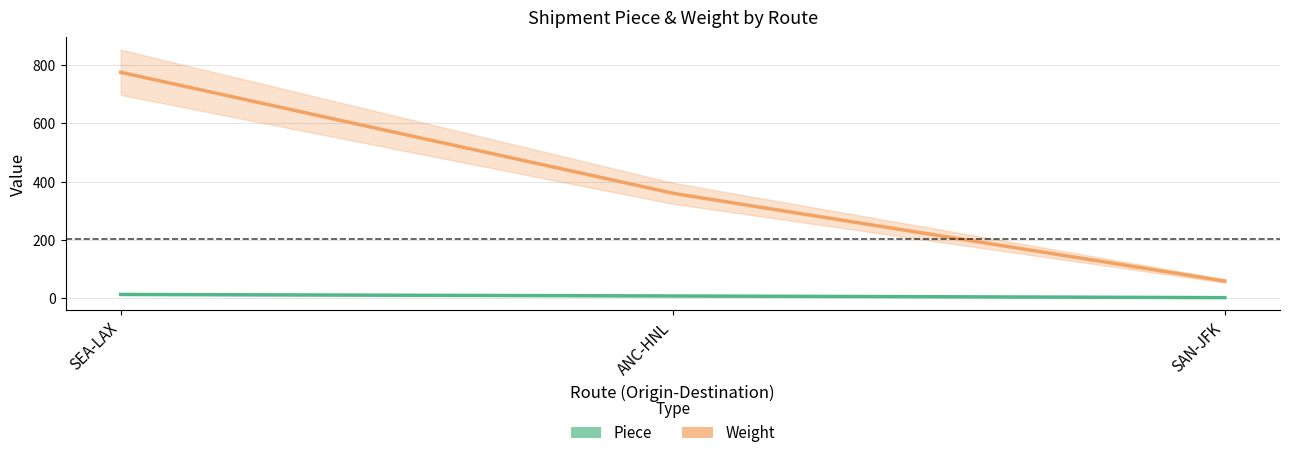

Which series has the largest total across all categories?

Weight